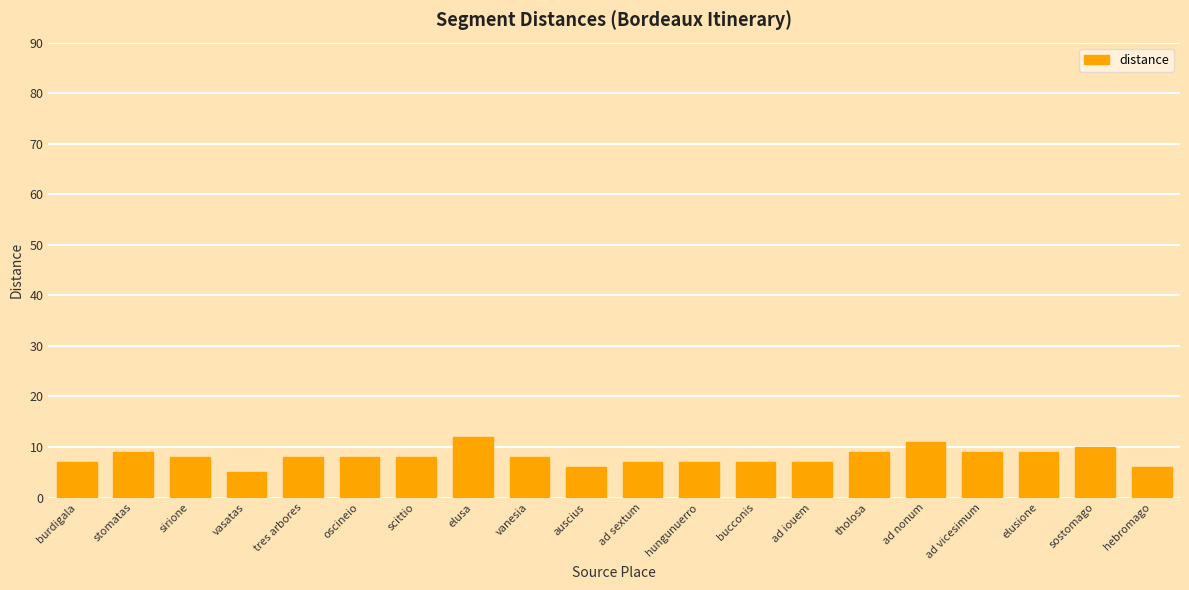

Count the number of categories in the chart.

20